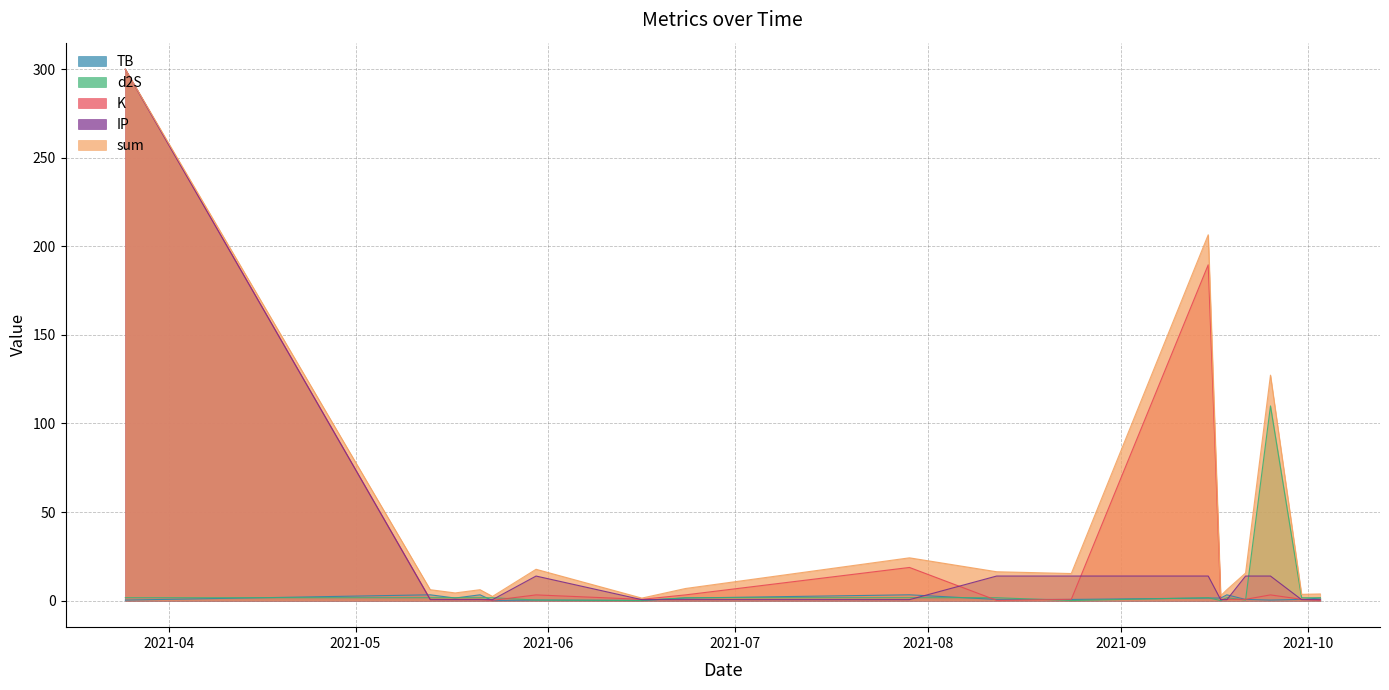

How many interior local peaks does the sum series have?

5